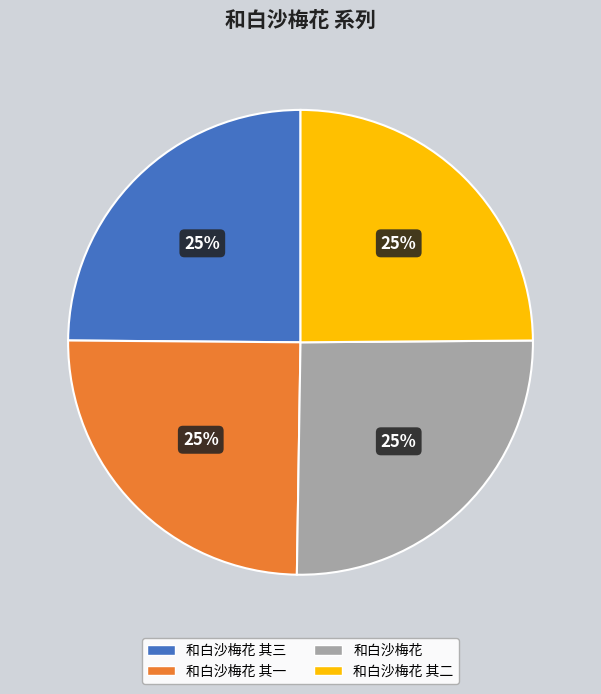

Is it true that 和白沙梅花 其三 is 31% of the pie?

False